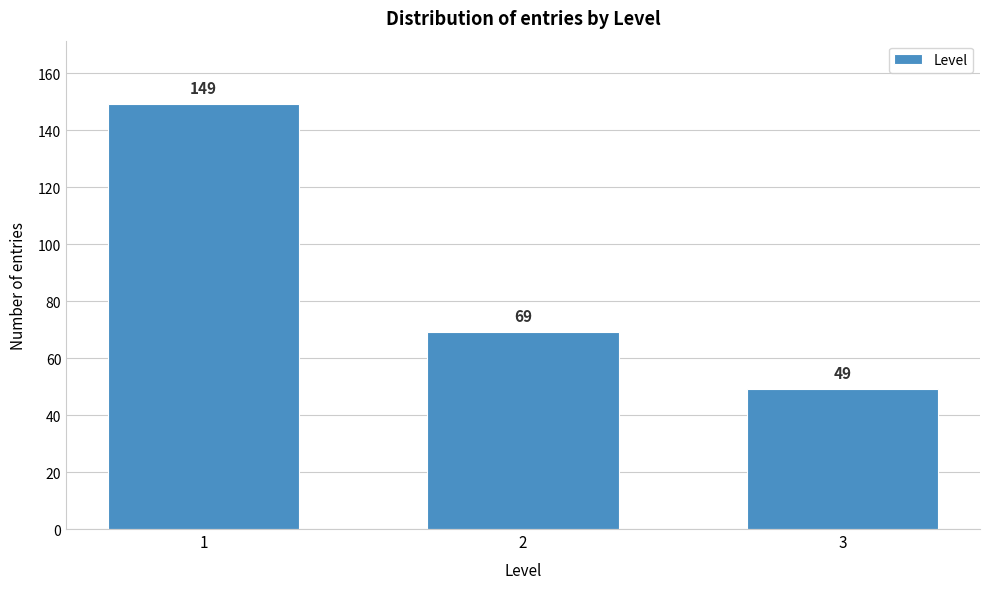

Reading left to right, what are all the values shown in this chart?

1=149	2=69	3=49